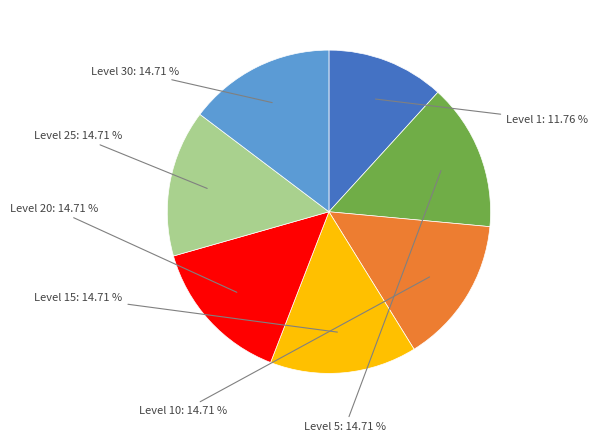

Does any single category account for the majority?

No